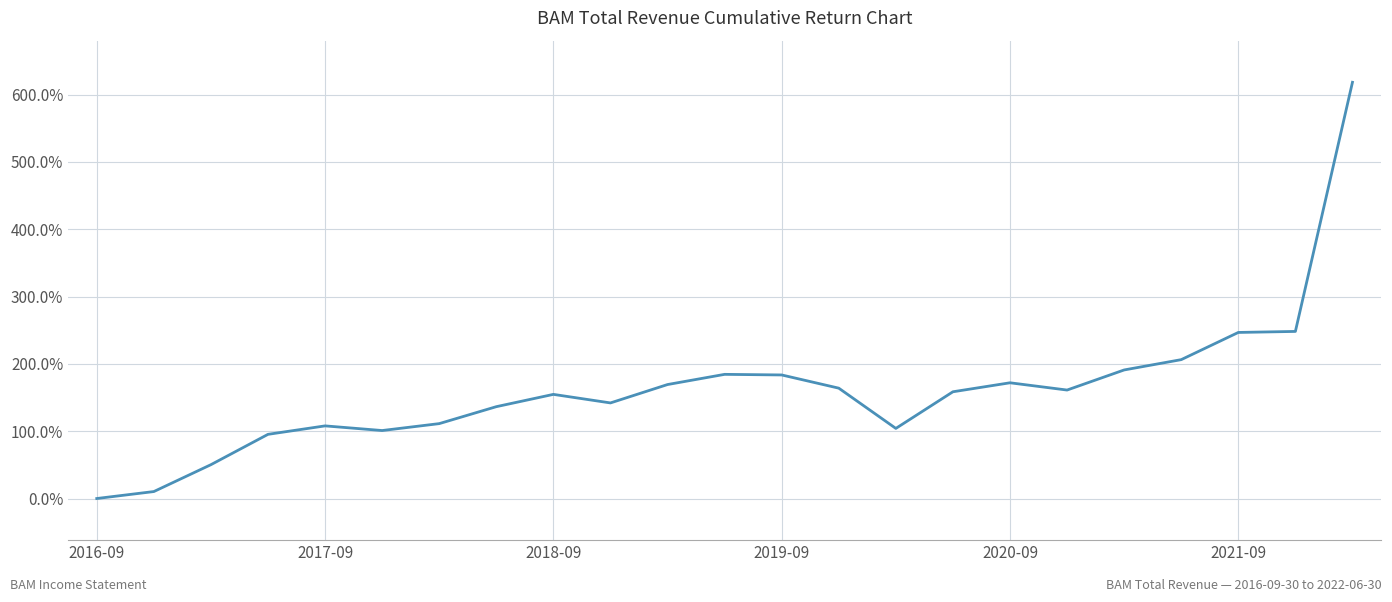

Does the chart display data point markers on the line(s)?

No